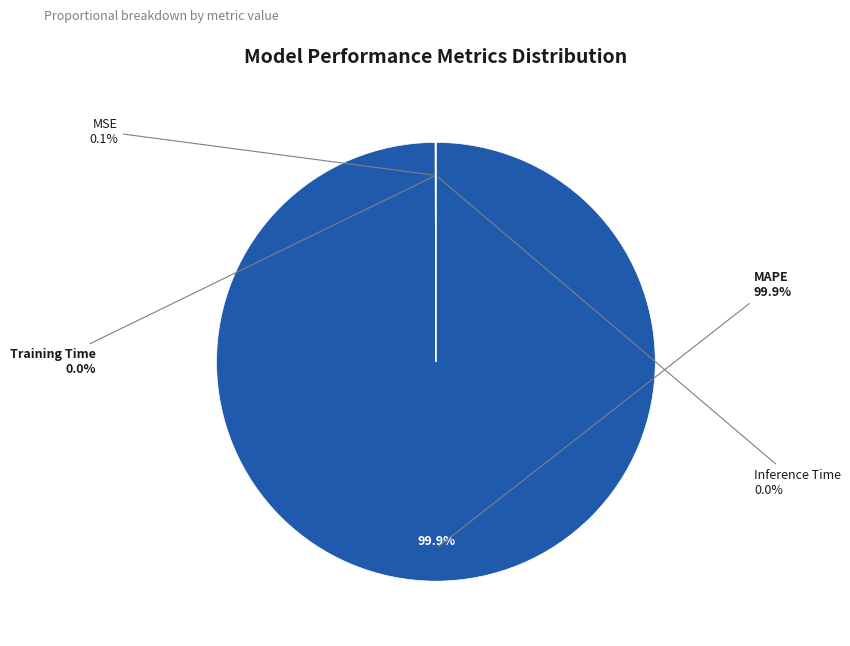

Is the sum of MSE and Training Time greater than half?

No